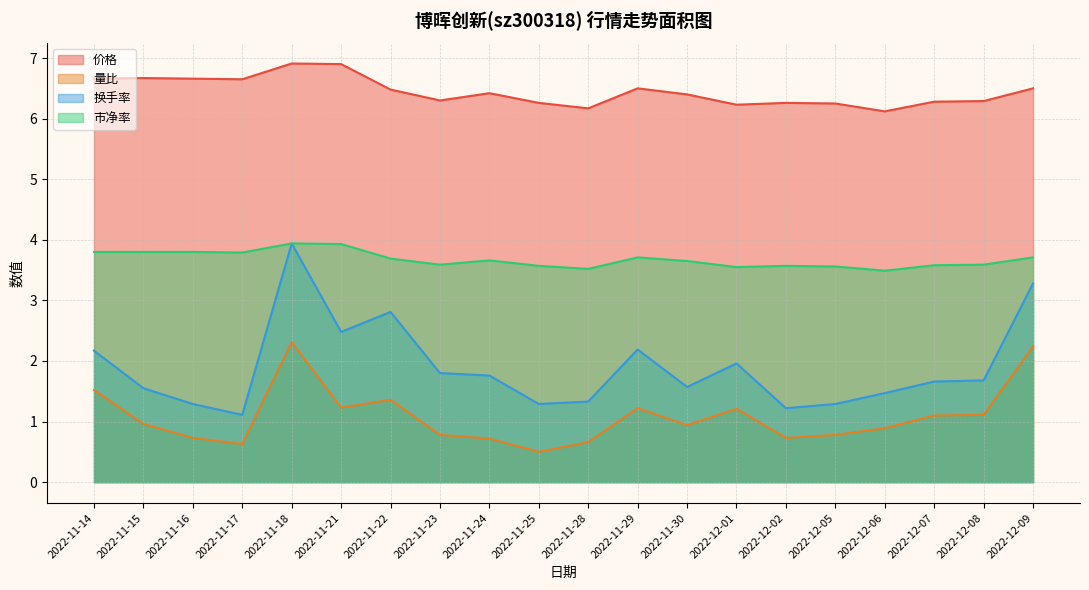

Count the number of data series in this chart.

4